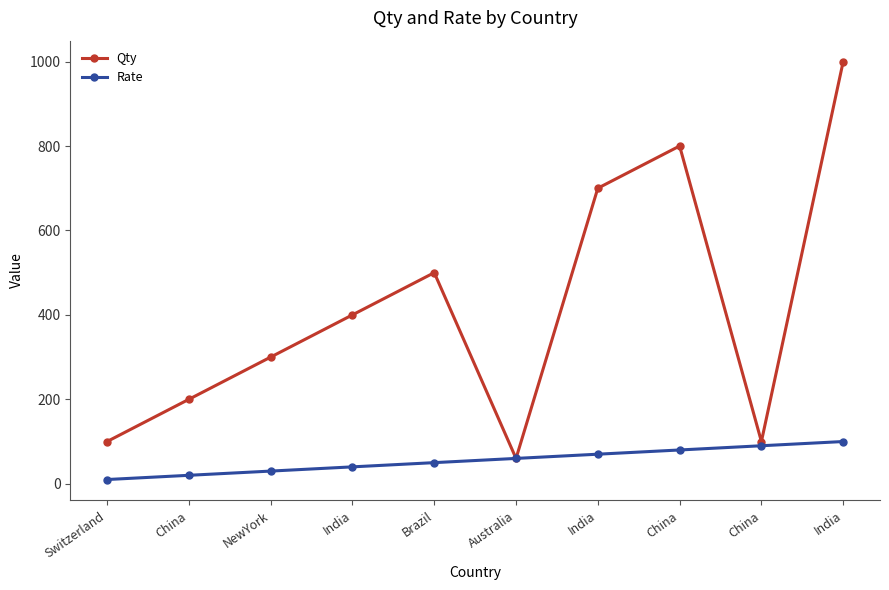

What is the smallest value displayed?

10